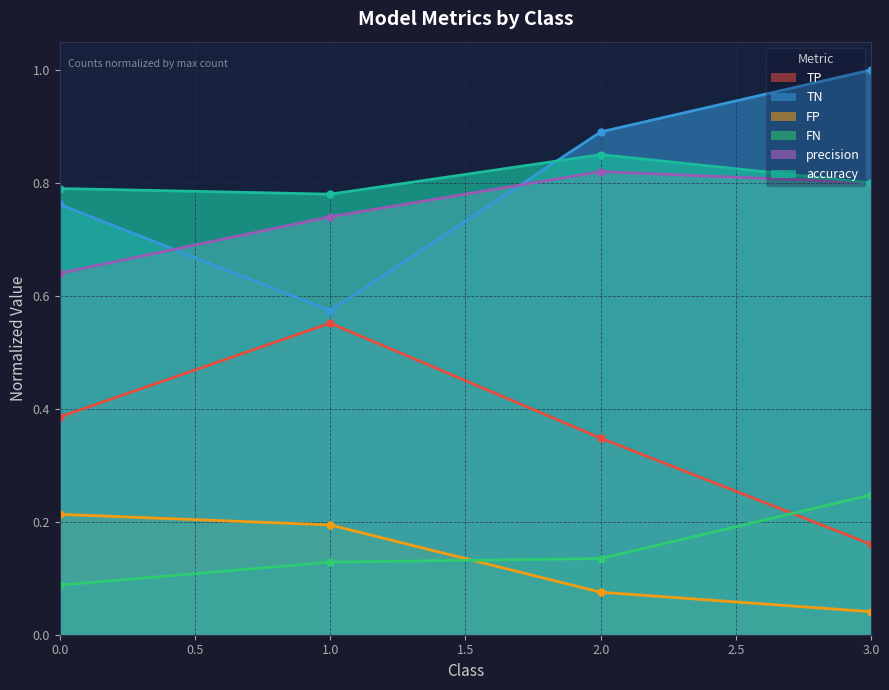

At how many categories does at least one series exceed 0?

4